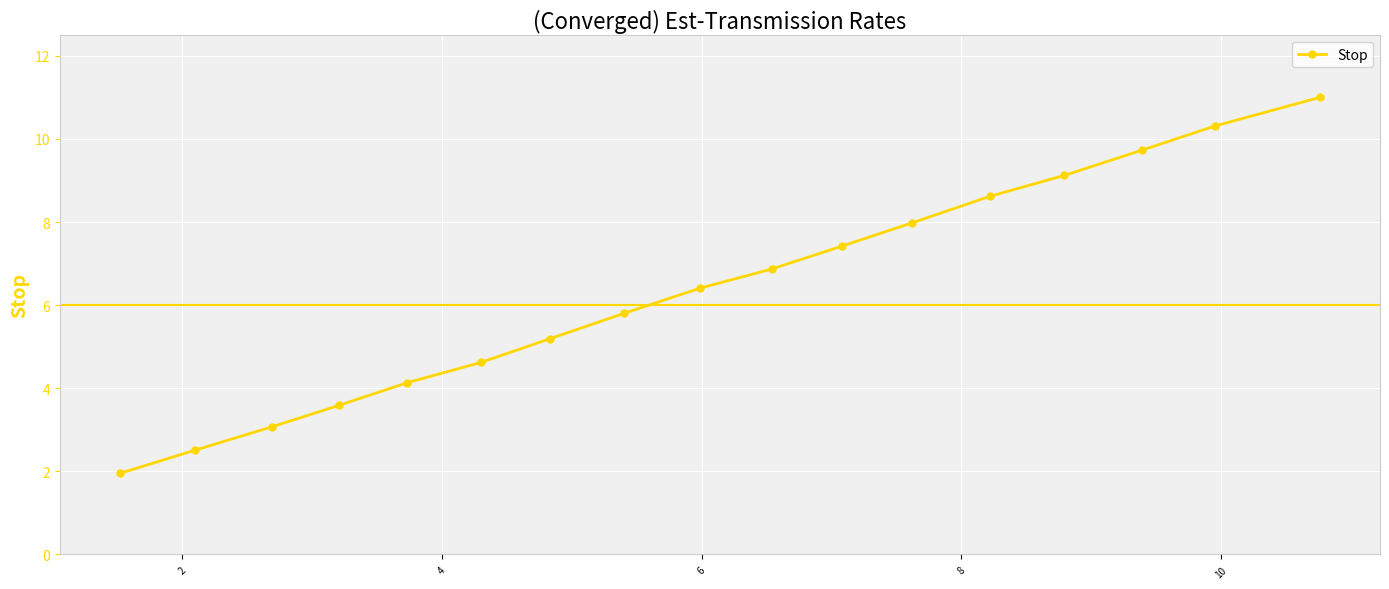

What is the value of the 9th point from the left?

6.4